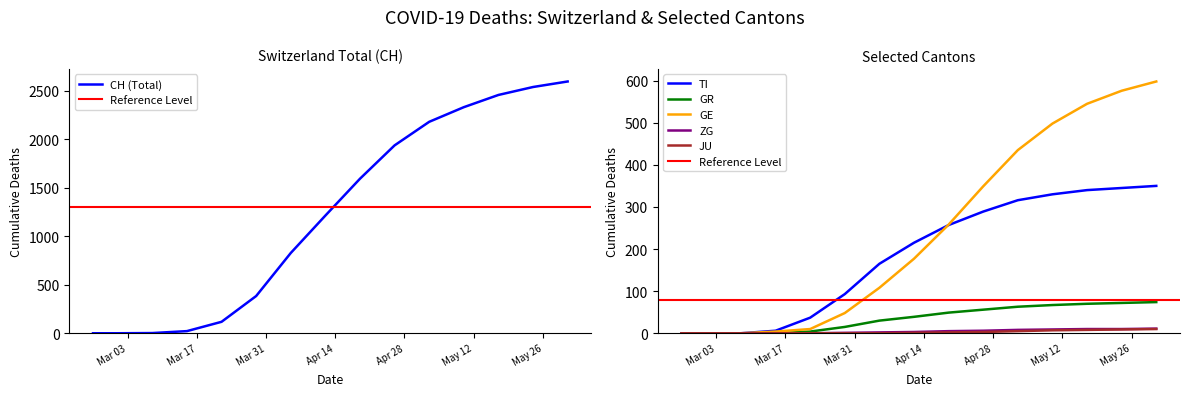

The TI series shows 93 at 2020-03-29. True or false?

True